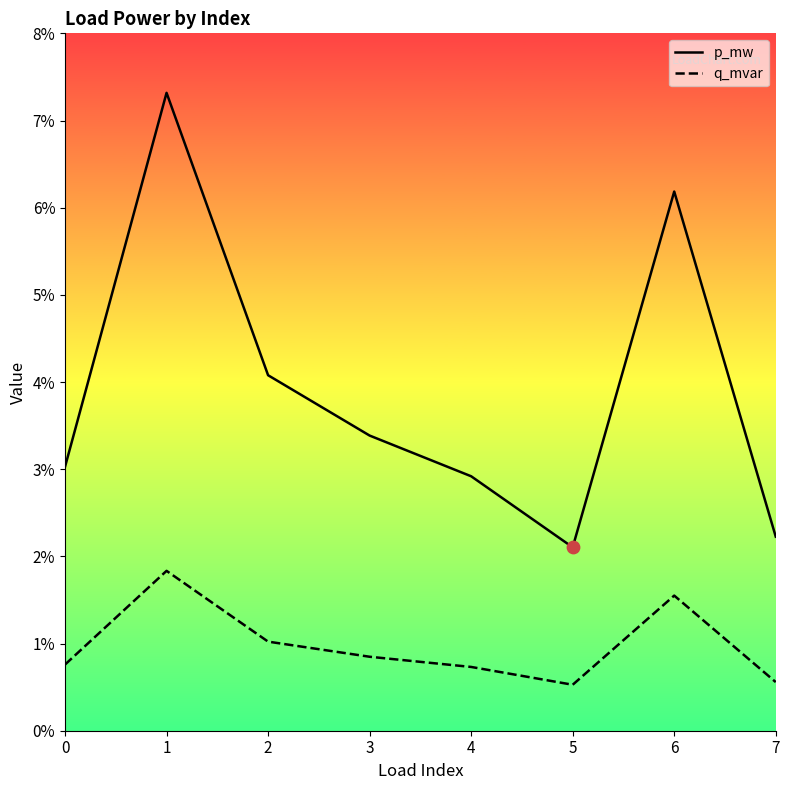

What are all the series names shown in the legend?

p_mw, q_mvar